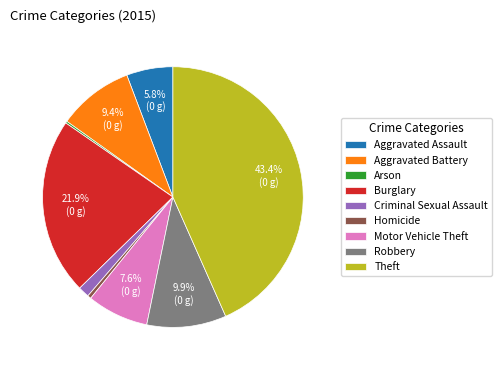

What is the largest slice in the pie chart?

Theft